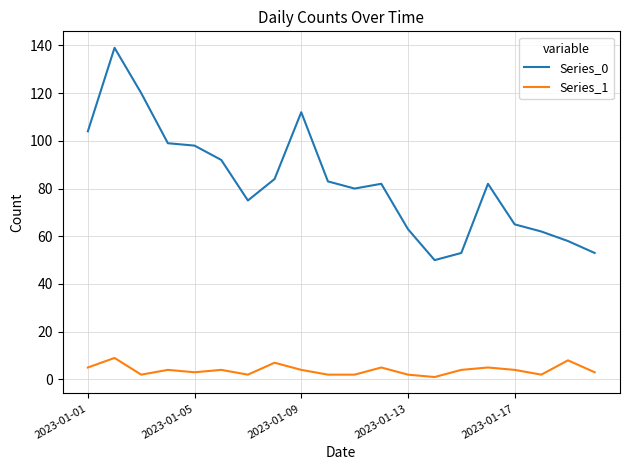

In Series_0, how many points are higher than both neighbors (excluding endpoints)?

4